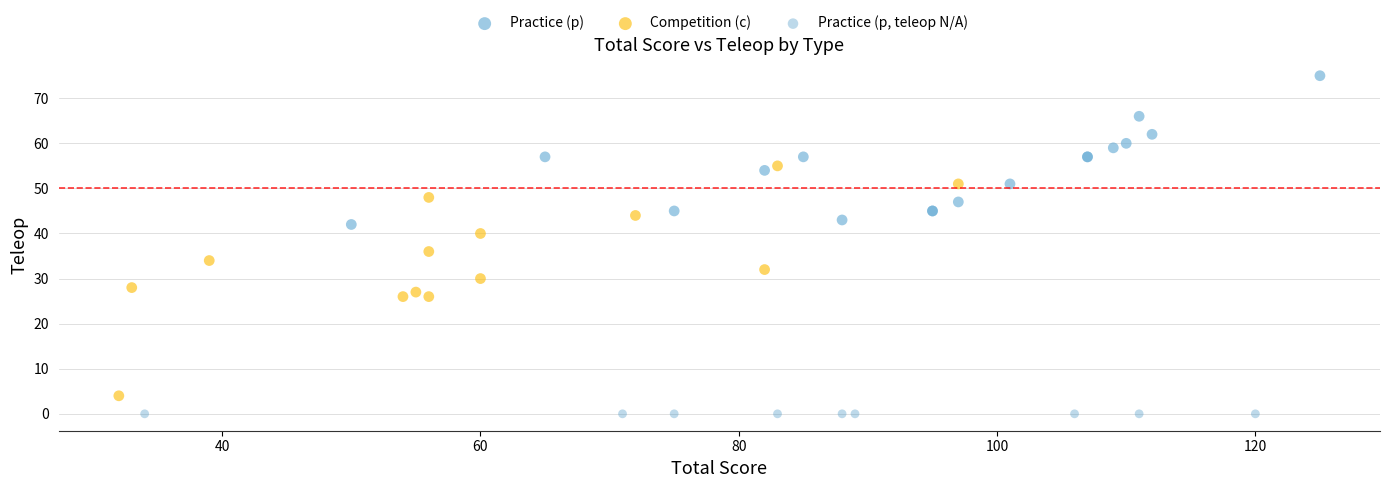

Which series contains the highest Y value?

Practice (p)